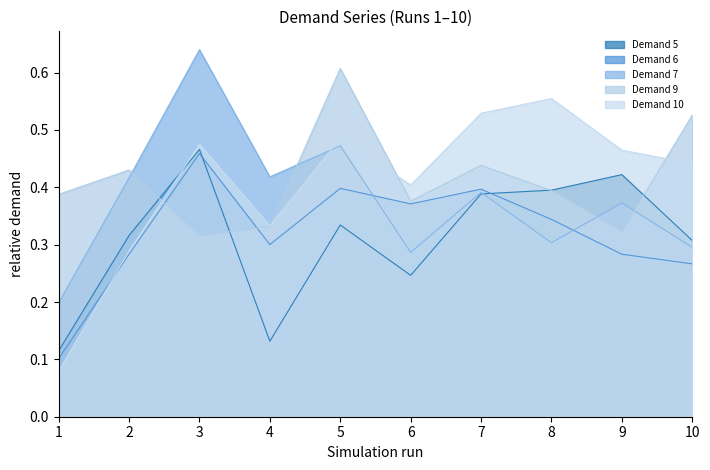

What is the average value of the Demand 9 series?

0.4